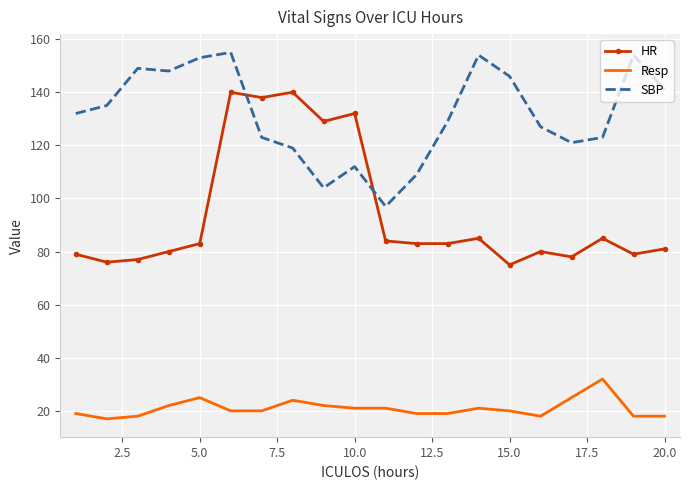

Which series has the largest total across all categories?

SBP